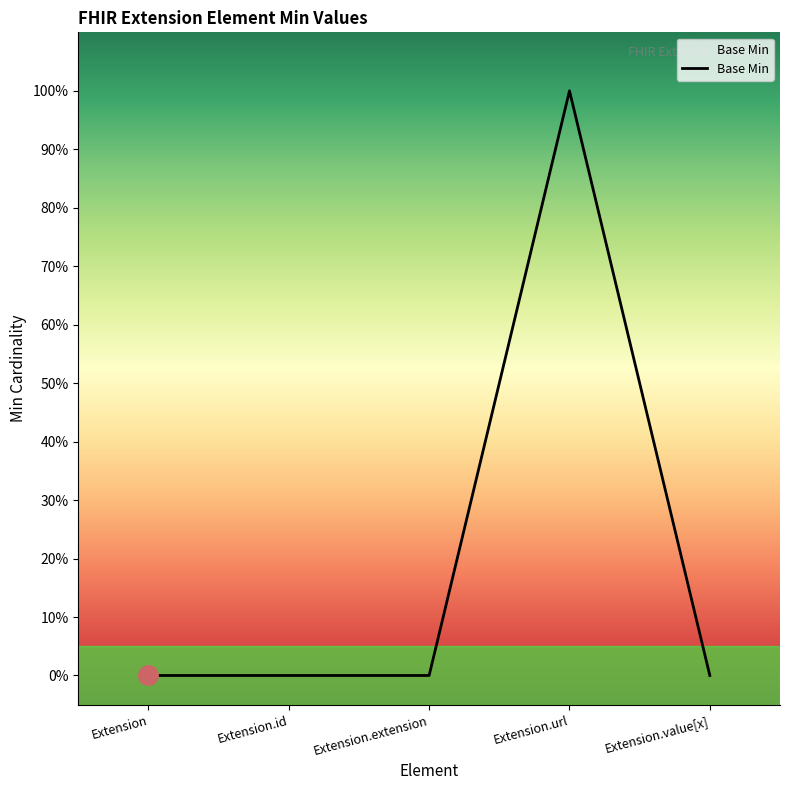

Does the chart have visible grid lines?

No